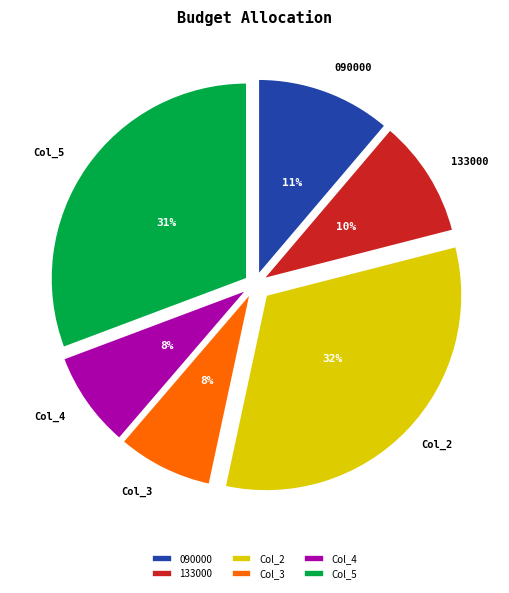

Which category has the biggest portion of the pie?

Col_2